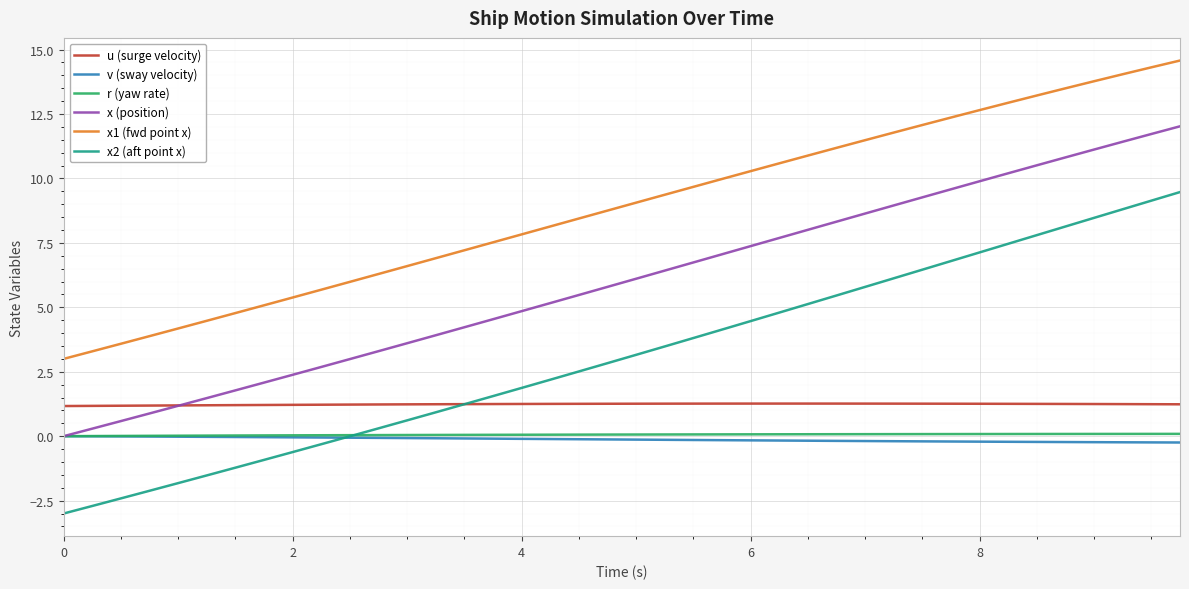

At how many categories does at least one series exceed 5?

33